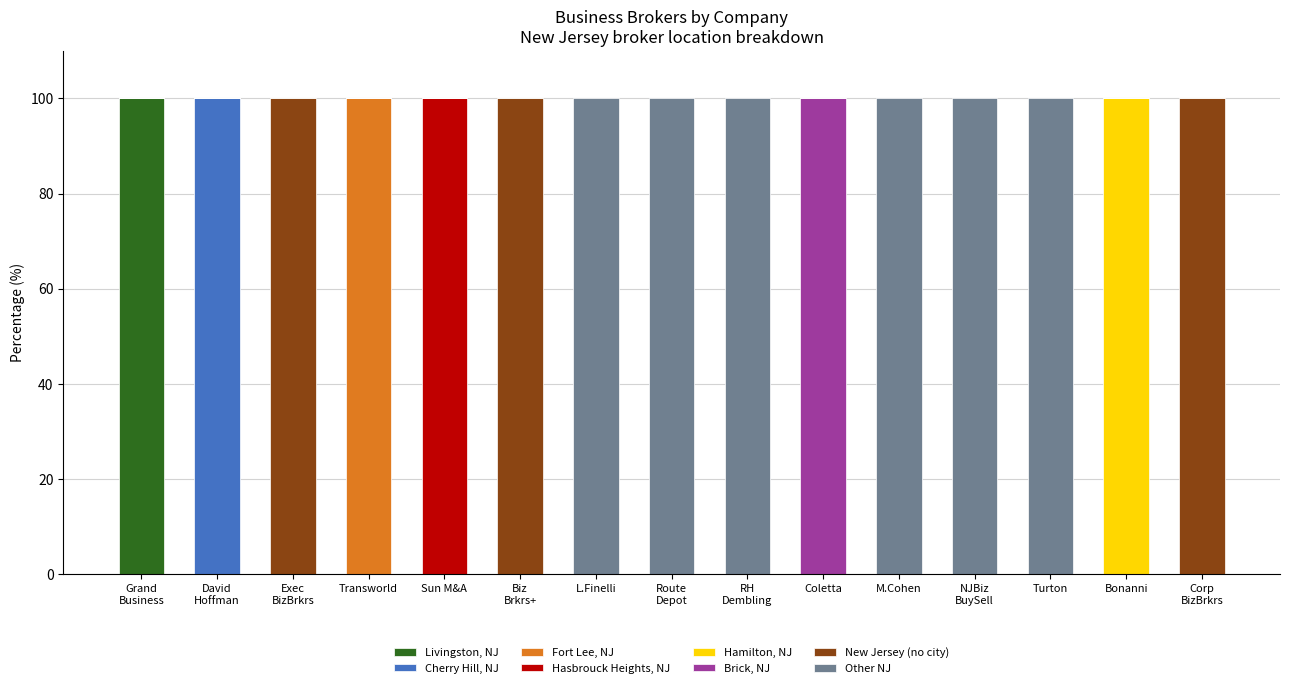

What are all the series names shown in the legend?

Livingston, NJ, Cherry Hill, NJ, Fort Lee, NJ, Hasbrouck Heights, NJ, Hamilton, NJ, Brick, NJ, New Jersey (no city), Other NJ